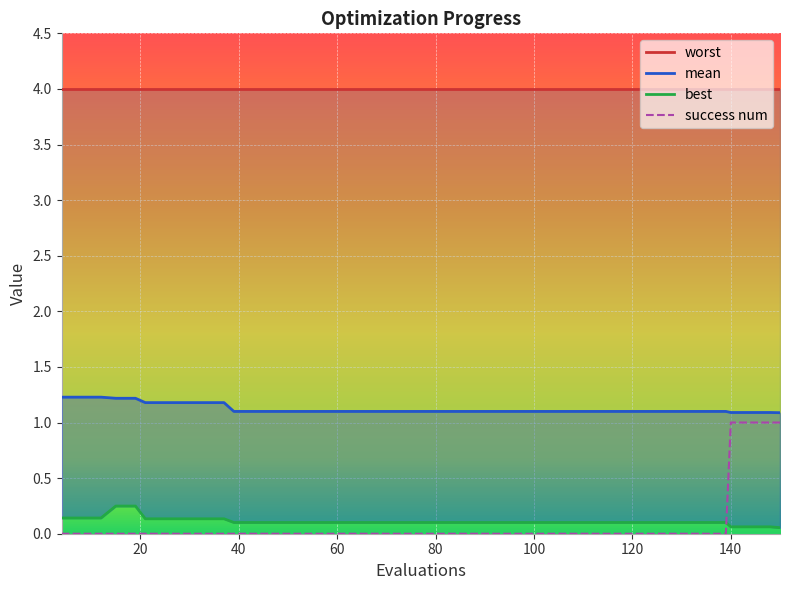

True or false: success num and mean cross at least once.

False